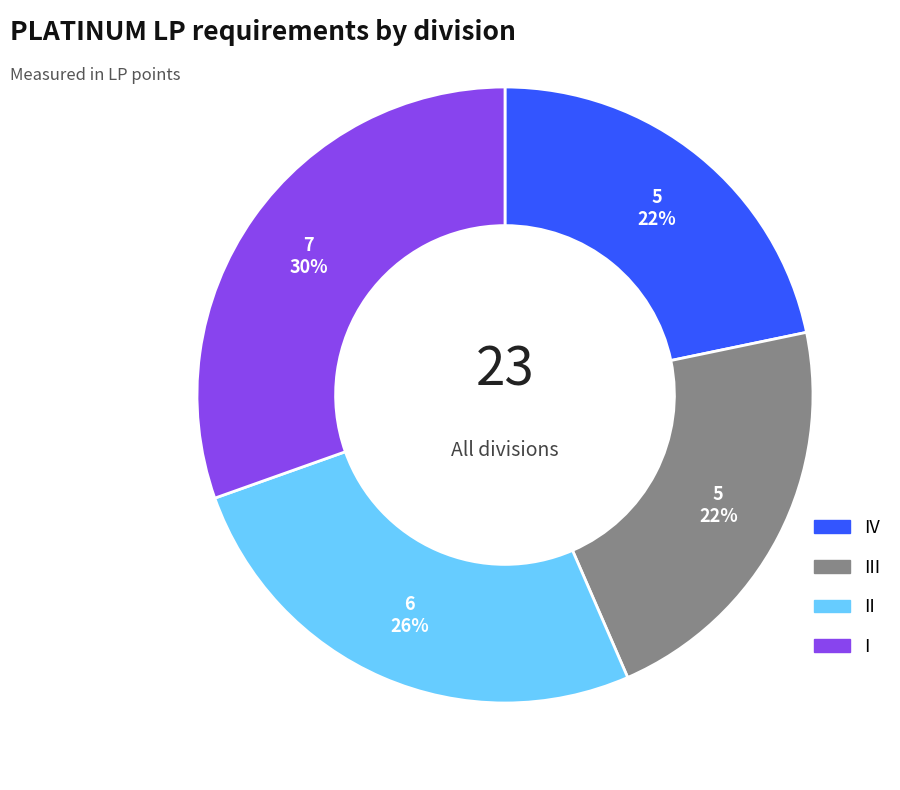

To the nearest percent, what portion does II represent?

26%